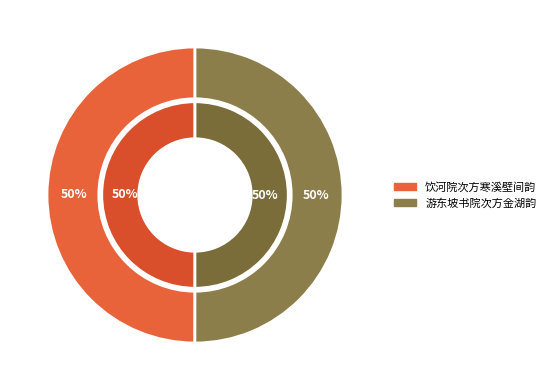

What percentage do 饮河院次方寒溪壁间韵 and 游东坡书院次方金湖韵 together represent?

100.0%